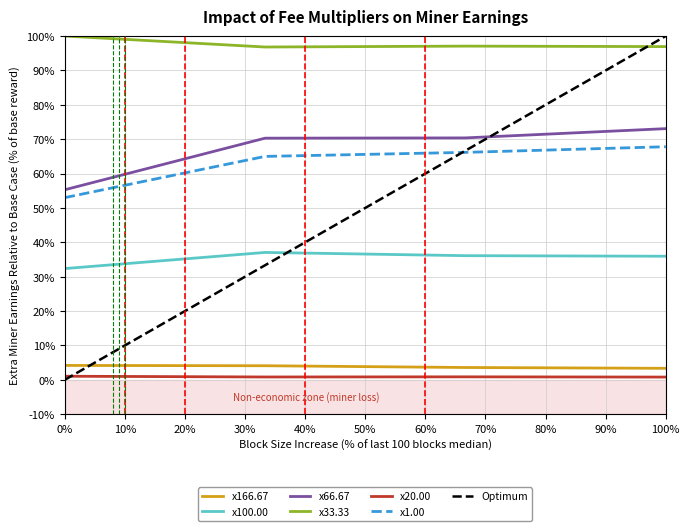

Which series has the widest spread of values?

Optimum